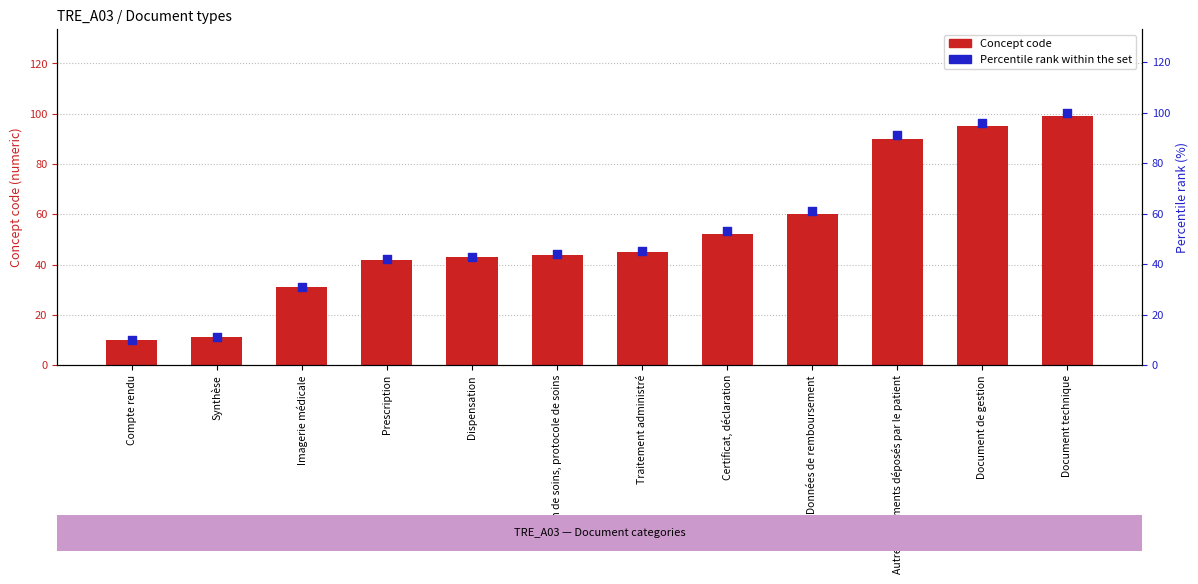

At how many categories does at least one series exceed 23?

10